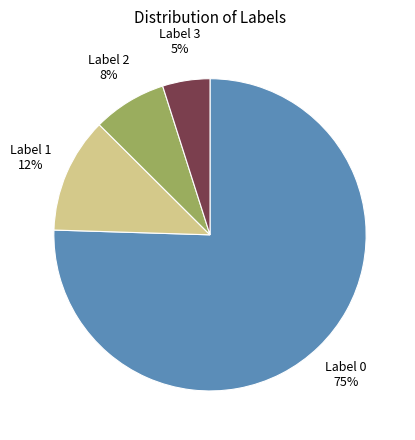

Do Label 1 and Label 0 together represent more than half of the pie?

Yes